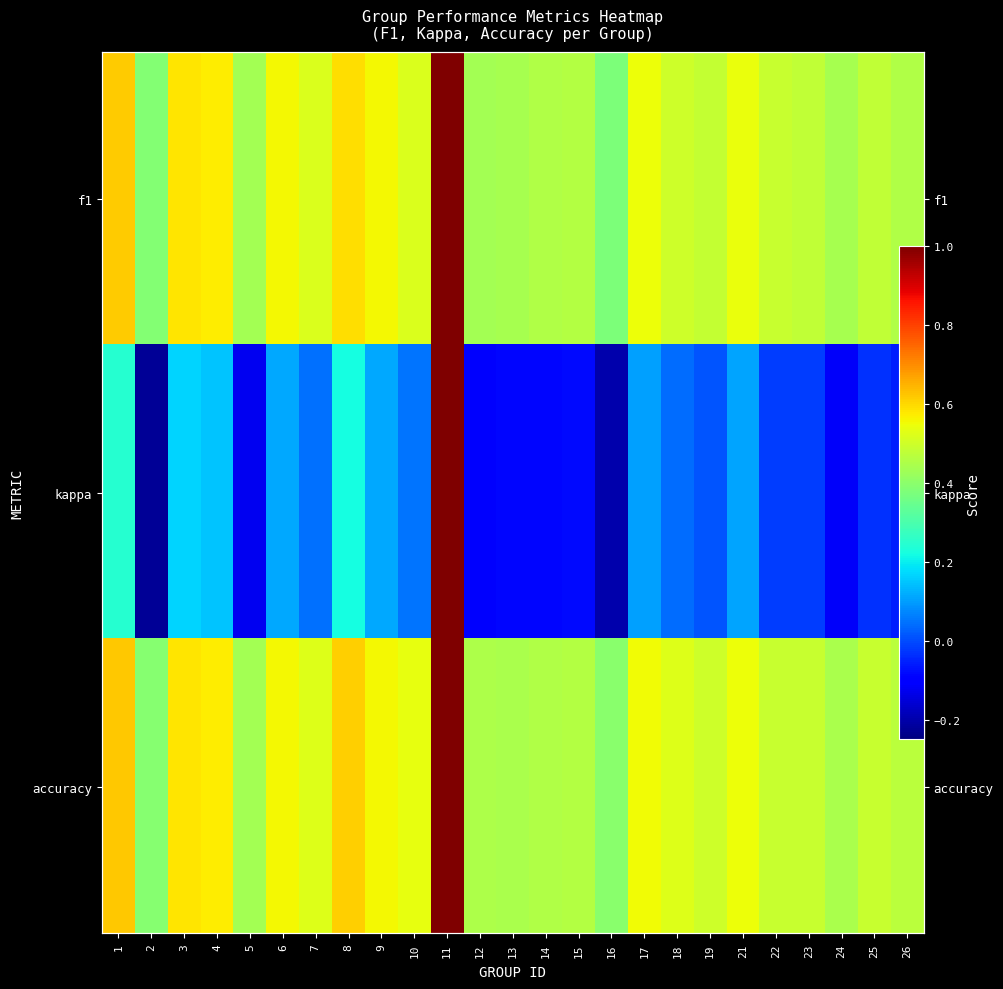

List the labels in order of kappa value, smallest first.

2, 16, 5, 24, 12, 14, 13, 15, 26, 25, 22, 23, 19, 18, 7, 10, 17, 21, 9, 6, 4, 3, 8, 1, 11